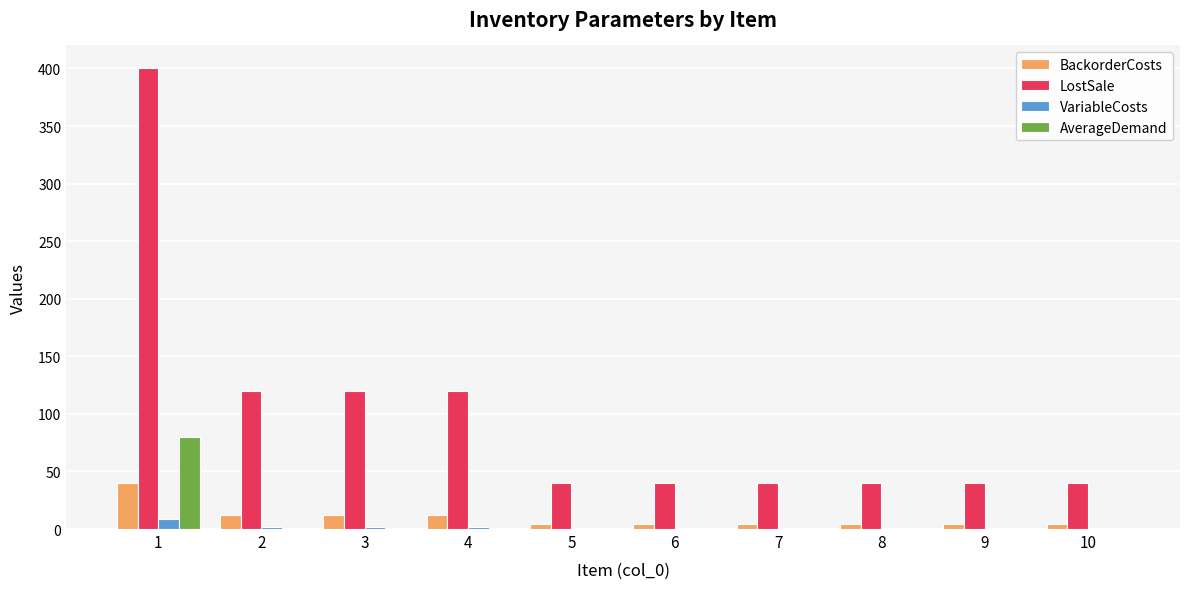

What is the maximum value shown in the chart?

400